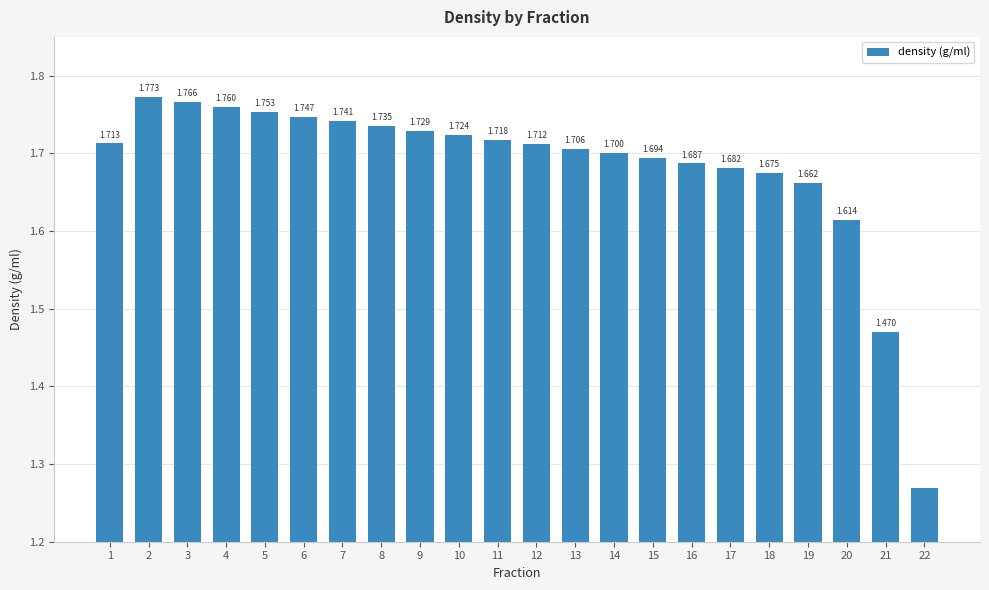

Count the number of data series in this chart.

1